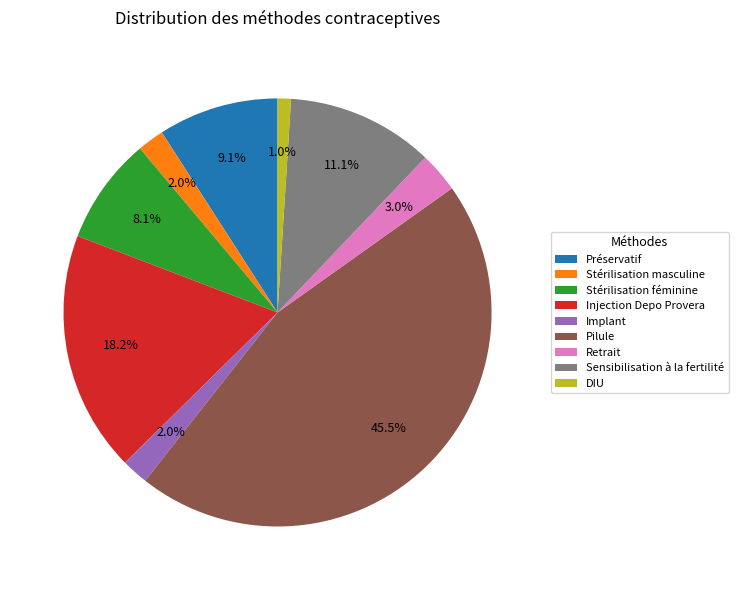

Which category has the smallest portion of the pie?

DIU